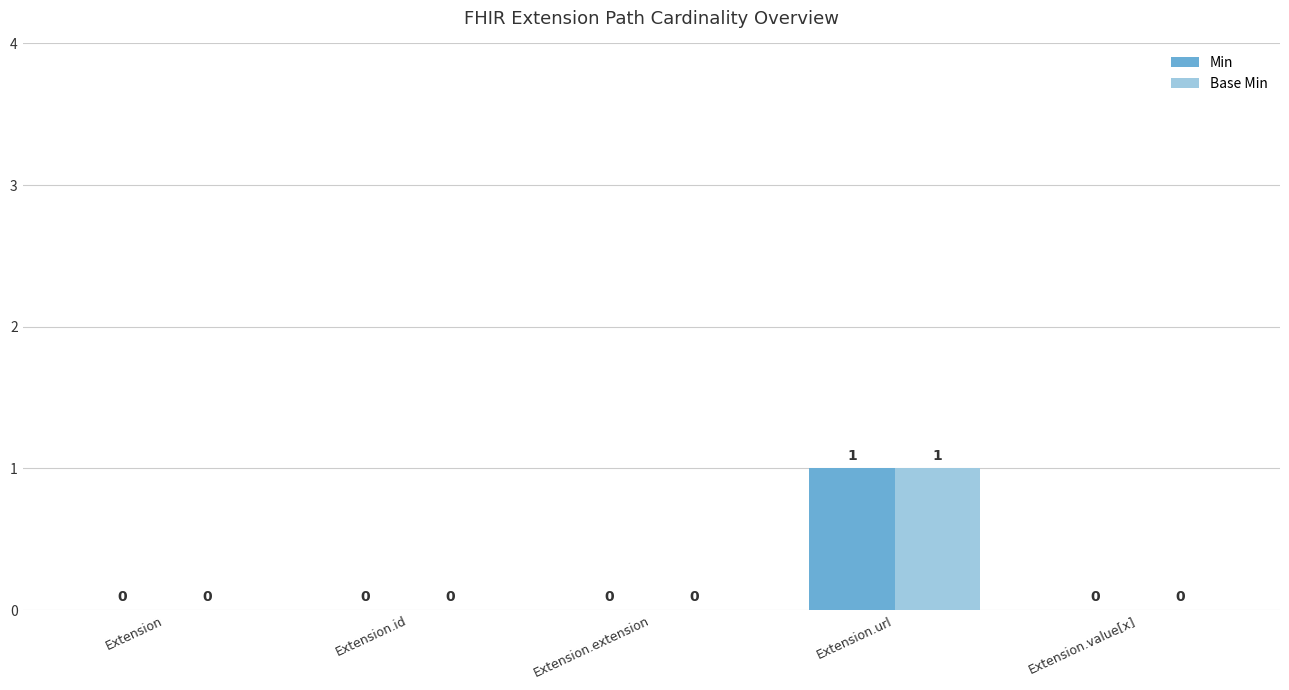

At which category is the sum across all series the highest?

Extension.url